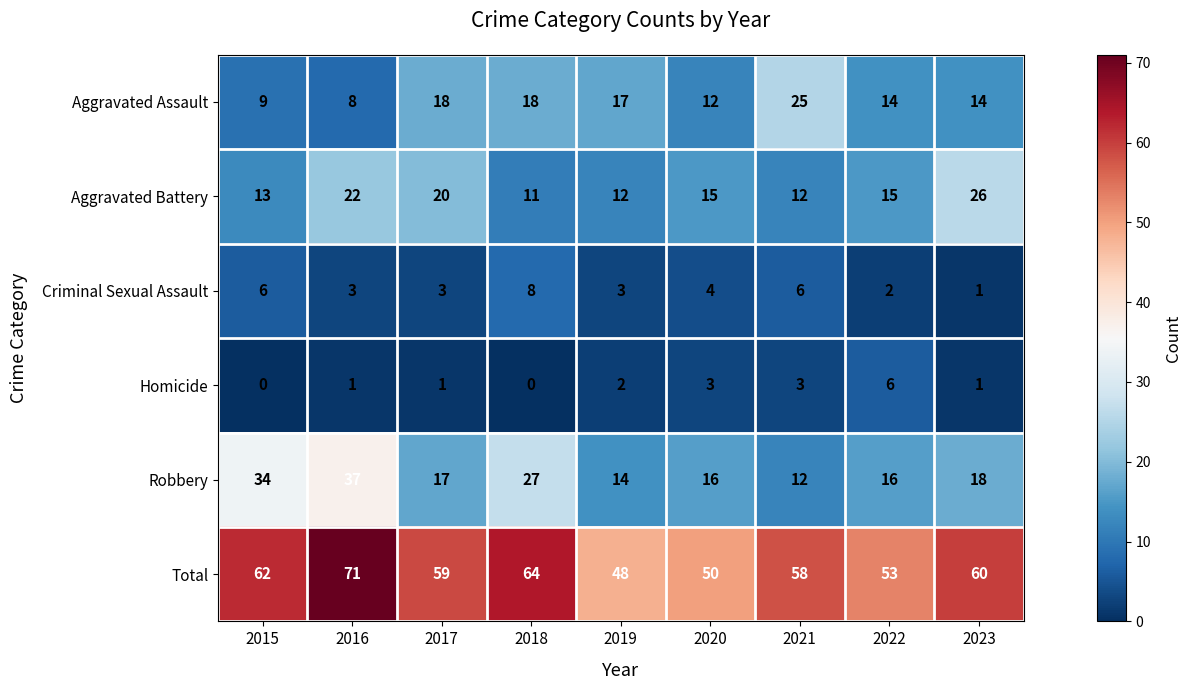

At which category is the sum across all series the highest?

2016